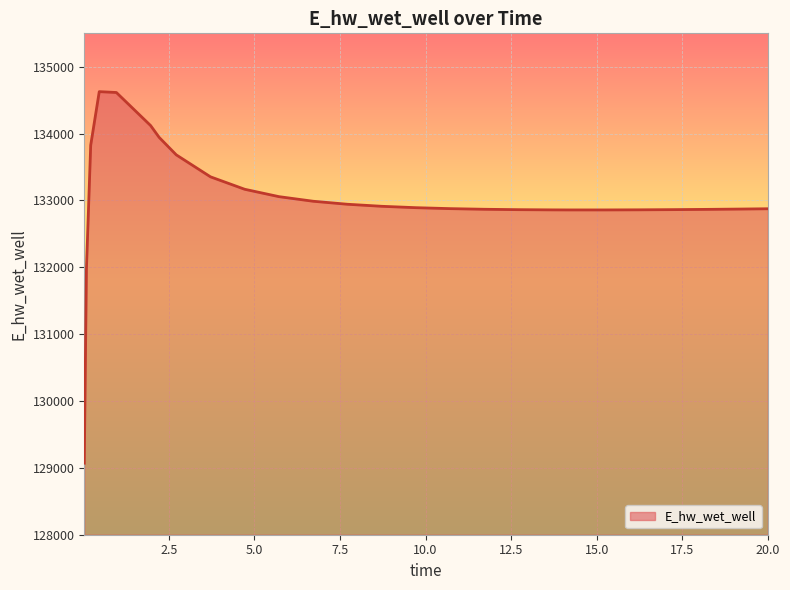

How many series are shown in this chart?

1